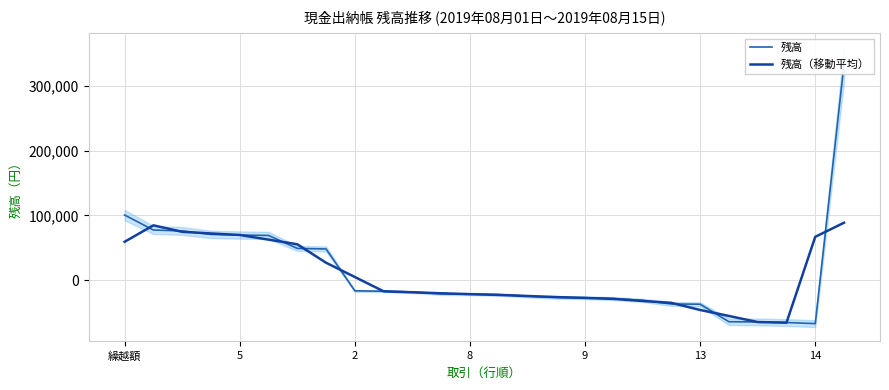

The value of 残高（移動平均） at 5 is 37464.8. True or false?

False